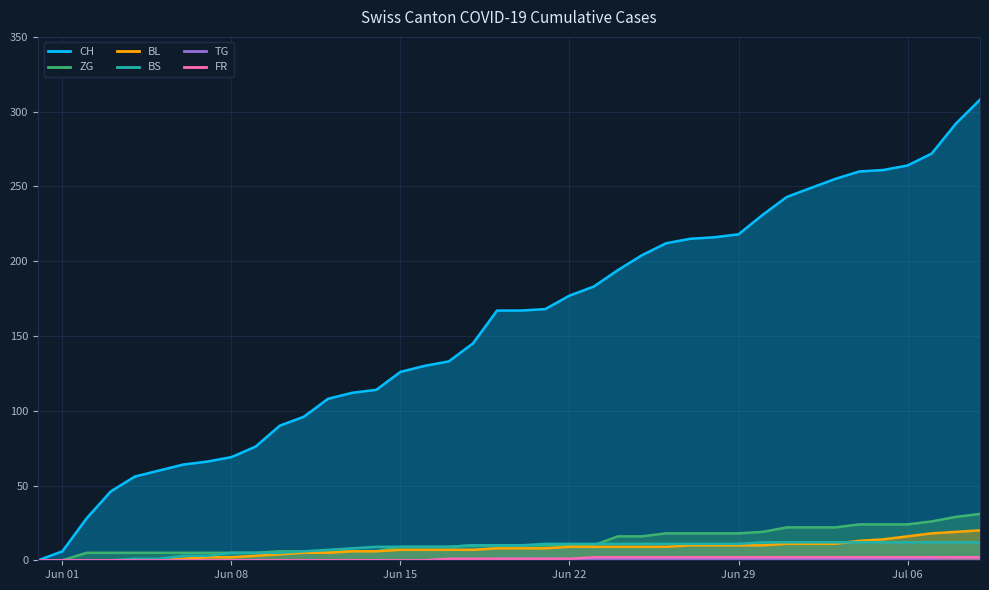

What is the average value of the BS series?

8